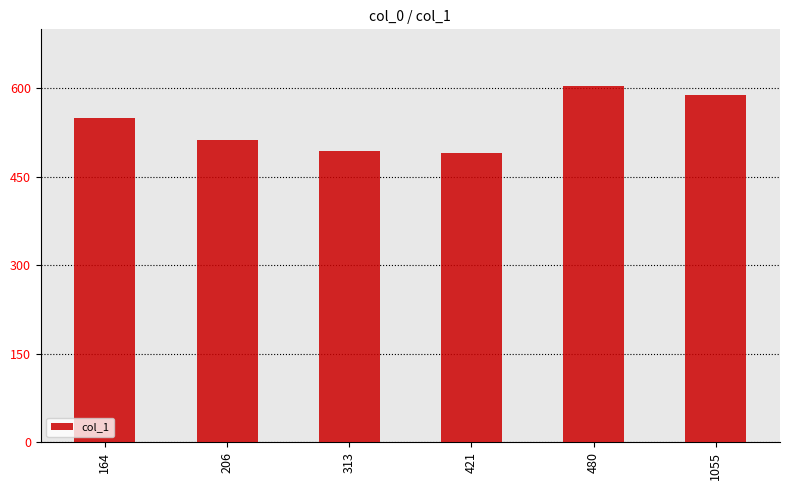

What is the value of the 4th bar from the left?

491